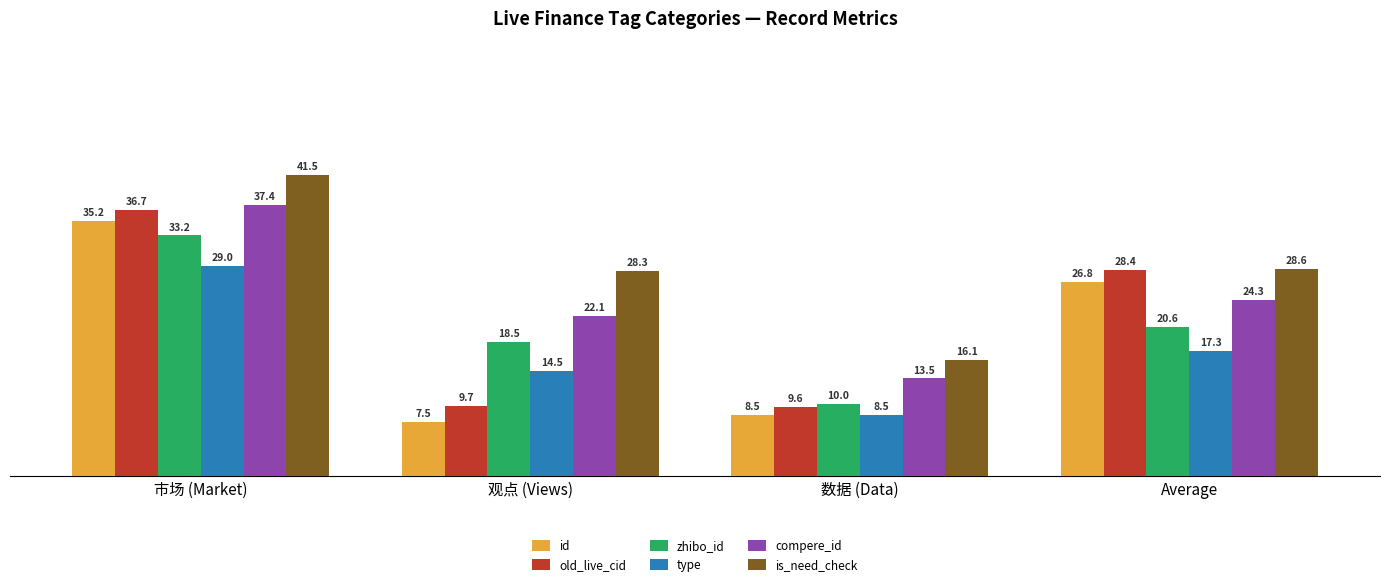

What is the average value of the id series?

19.5